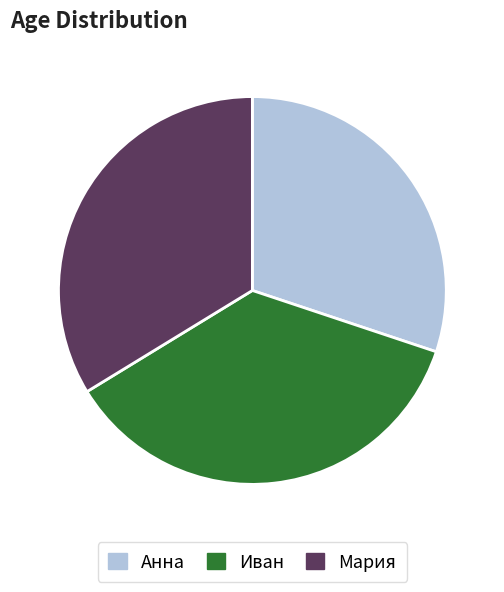

Is Иван the majority of the pie?

No